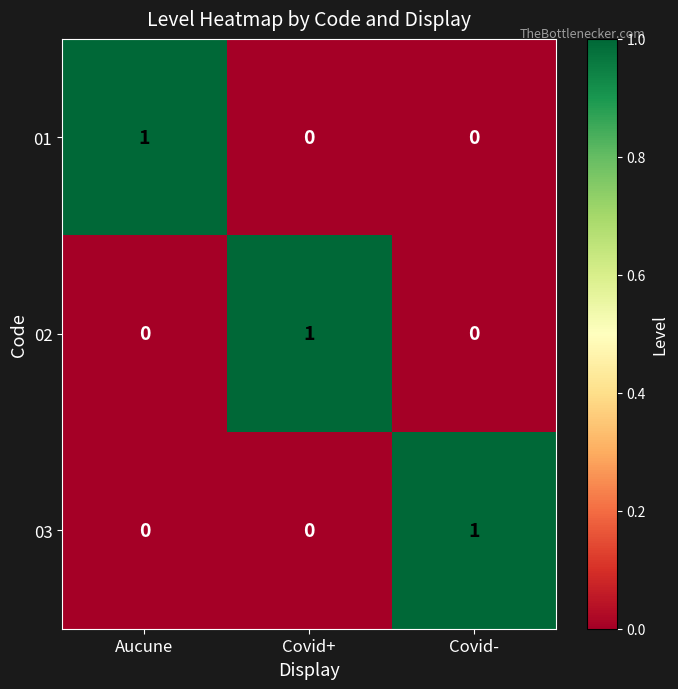

Count the number of data series in this chart.

3